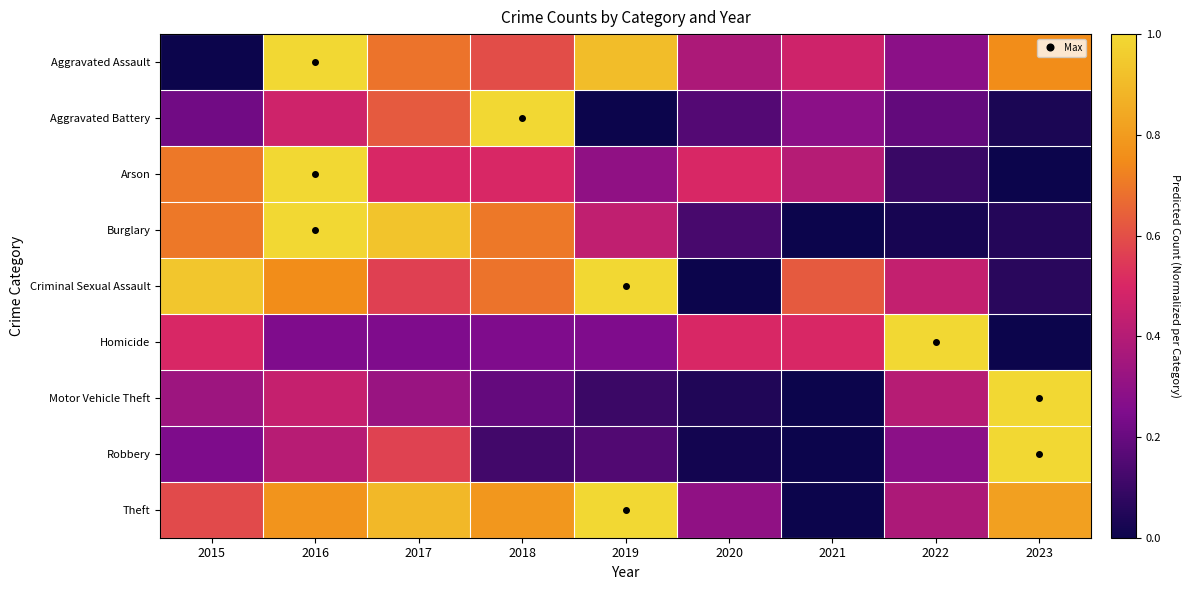

Reading right to left, extract all data points from this chart.

Aggravated Assault: 2023=0.8	2022=0.3	2021=0.5	2020=0.4	2019=0.9	2018=0.6	2017=0.7	2016=1.0	2015=0.0
Aggravated Battery: 2023=0.0	2022=0.2	2021=0.3	2020=0.2	2019=0.0	2018=1.0	2017=0.6	2016=0.5	2015=0.2
Arson: 2023=0.0	2022=0.1	2021=0.4	2020=0.5	2019=0.3	2018=0.5	2017=0.5	2016=1.0	2015=0.7
Burglary: 2023=0.1	2022=0.0	2021=0.0	2020=0.1	2019=0.4	2018=0.7	2017=0.9	2016=1.0	2015=0.7
Criminal Sexual Assault: 2023=0.1	2022=0.4	2021=0.6	2020=0.0	2019=1.0	2018=0.7	2017=0.6	2016=0.8	2015=0.9
Homicide: 2023=0.0	2022=1.0	2021=0.5	2020=0.5	2019=0.2	2018=0.2	2017=0.2	2016=0.2	2015=0.5
Motor Vehicle Theft: 2023=1.0	2022=0.4	2021=0.0	2020=0.0	2019=0.1	2018=0.2	2017=0.3	2016=0.4	2015=0.3
Robbery: 2023=1.0	2022=0.3	2021=0.0	2020=0.0	2019=0.2	2018=0.1	2017=0.6	2016=0.4	2015=0.2
Theft: 2023=0.8	2022=0.4	2021=0.0	2020=0.3	2019=1.0	2018=0.8	2017=0.9	2016=0.8	2015=0.6